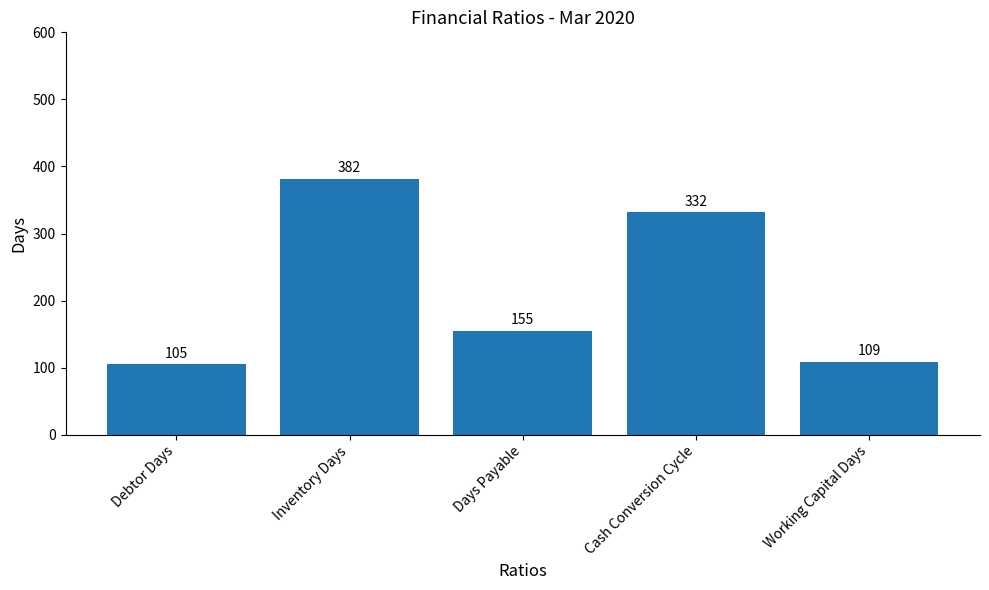

Does the chart contain stacked bars?

No